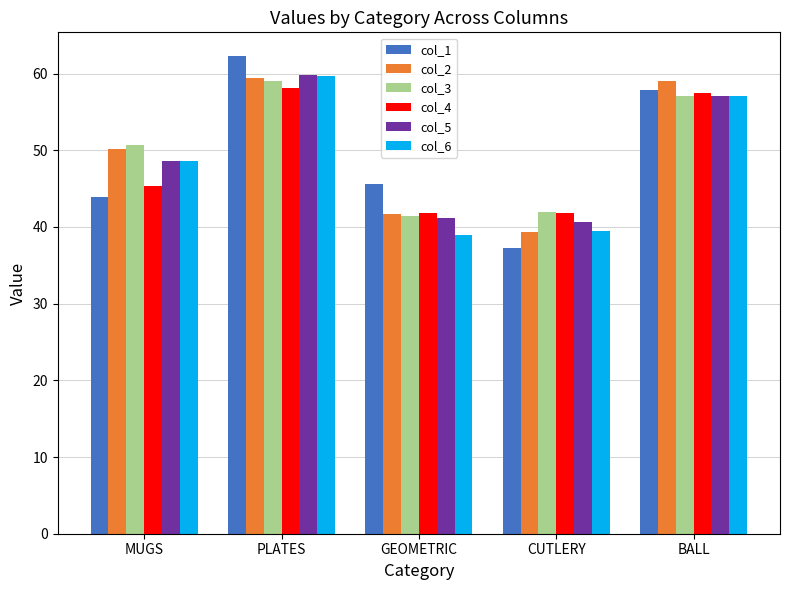

What is the difference between the second highest and minimum values in the col_6 series?

18.1